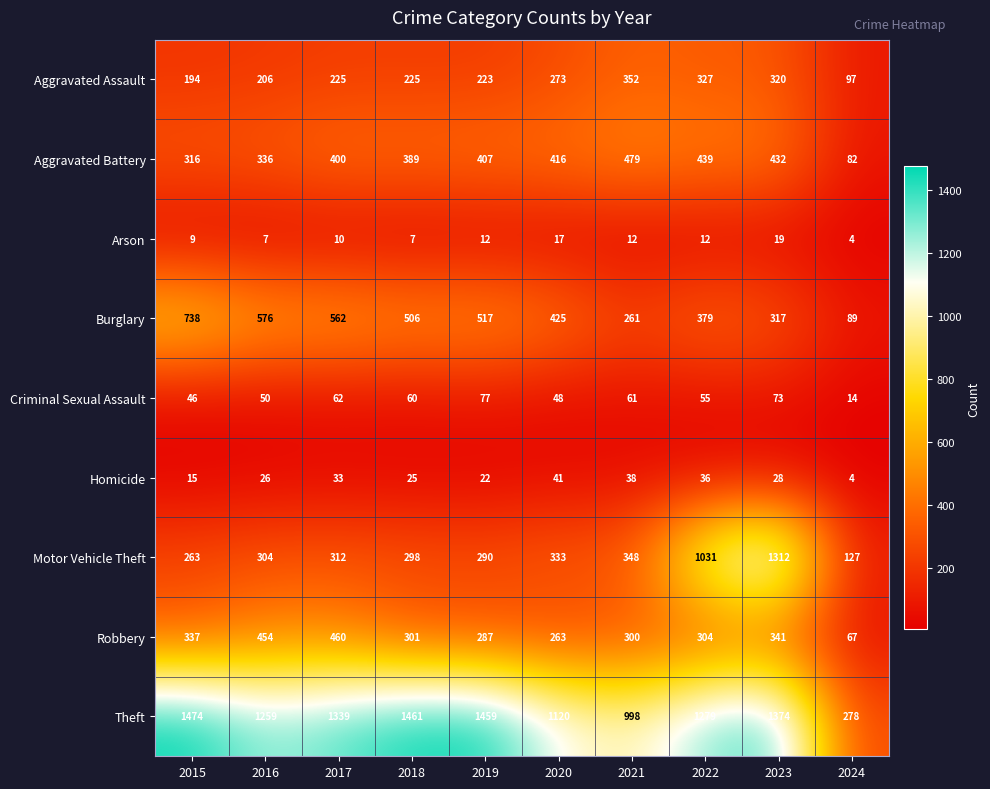

Which series has the widest spread of values?

Theft